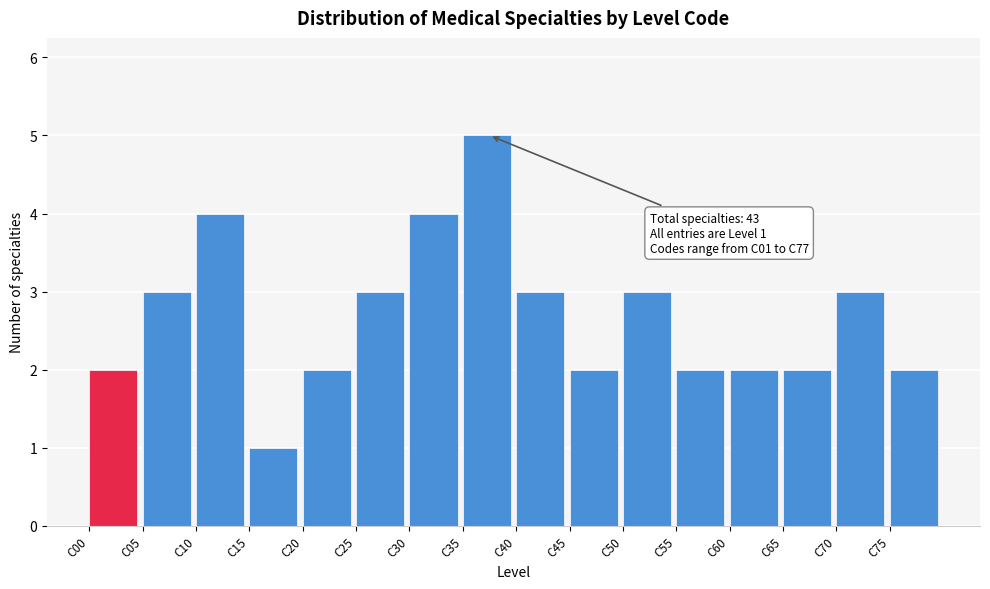

Which range on the x-axis has the tallest bar?

35 to 40